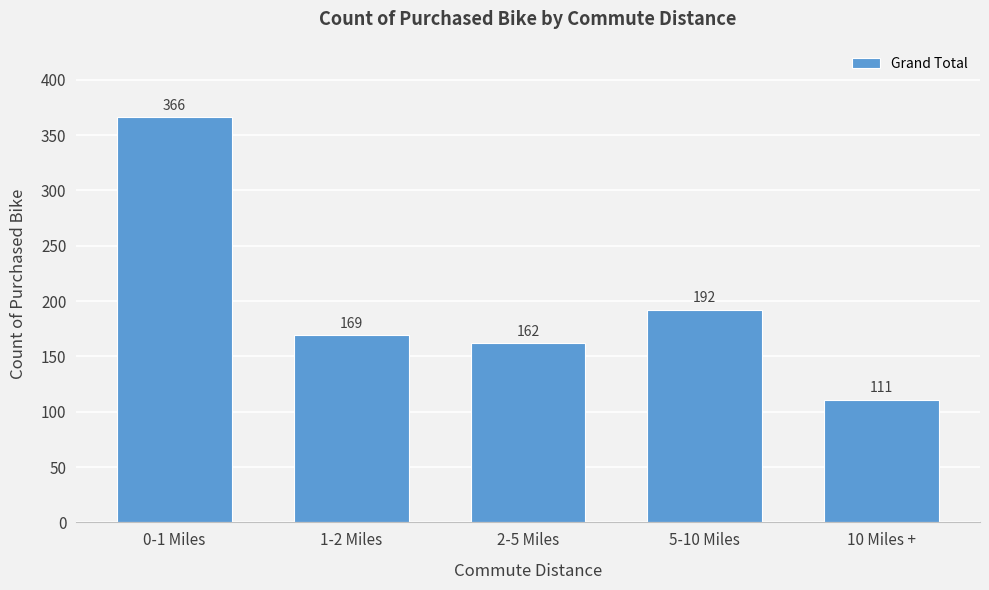

Reading left to right, list all the values displayed in this chart.

0-1 Miles=366	1-2 Miles=169	2-5 Miles=162	5-10 Miles=192	10 Miles +=111